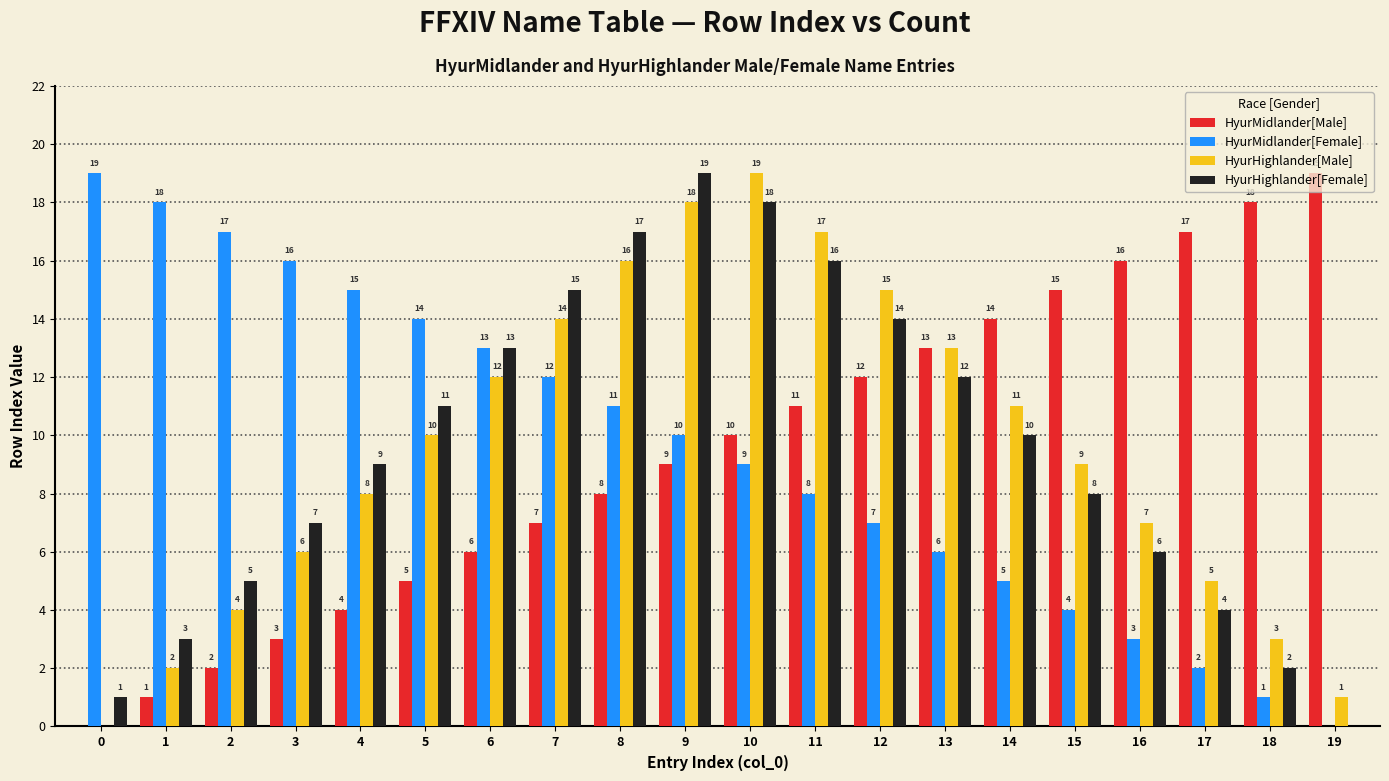

How many groups of bars are there?

20